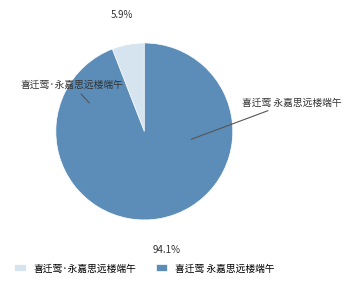

What percentage do 喜迁莺 永嘉思远楼端午 and 喜迁莺·永嘉思远楼端午 together represent?

100.0%